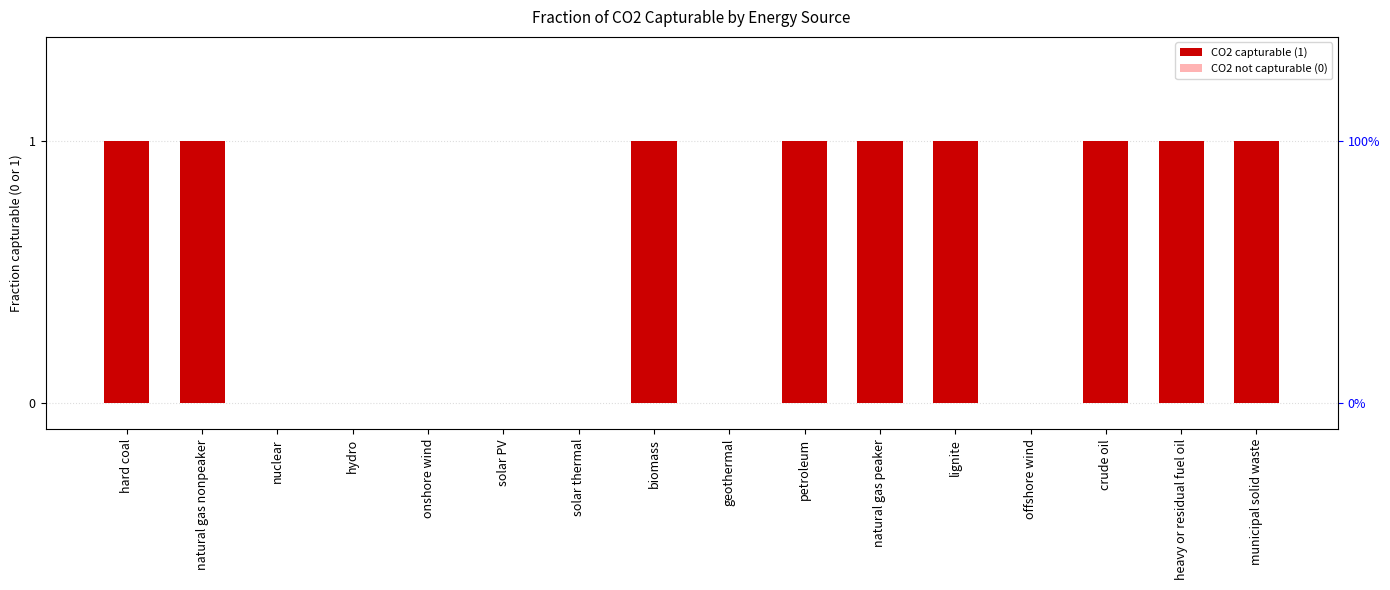

Which category has the highest value across all series?

hard coal